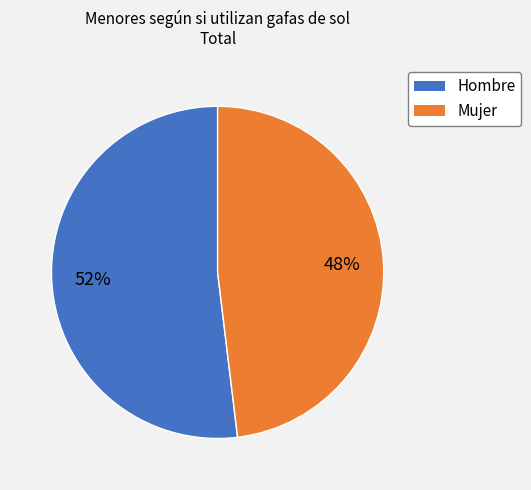

To the nearest percent, what percentage of the pie is Hombre?

52%